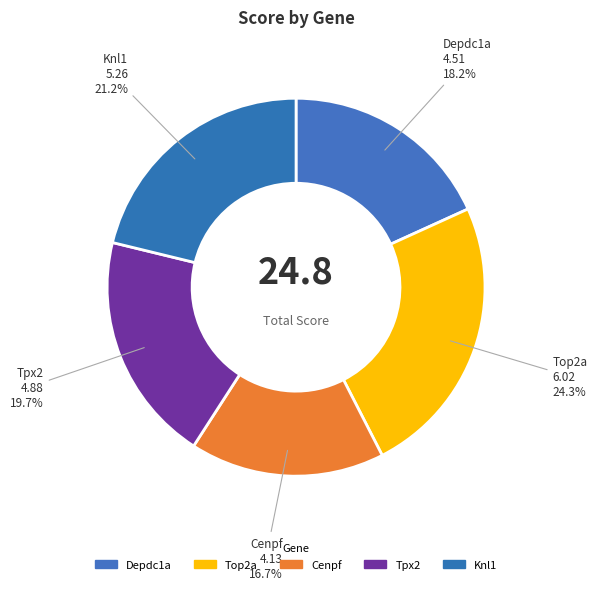

How many segments does this pie chart have?

5